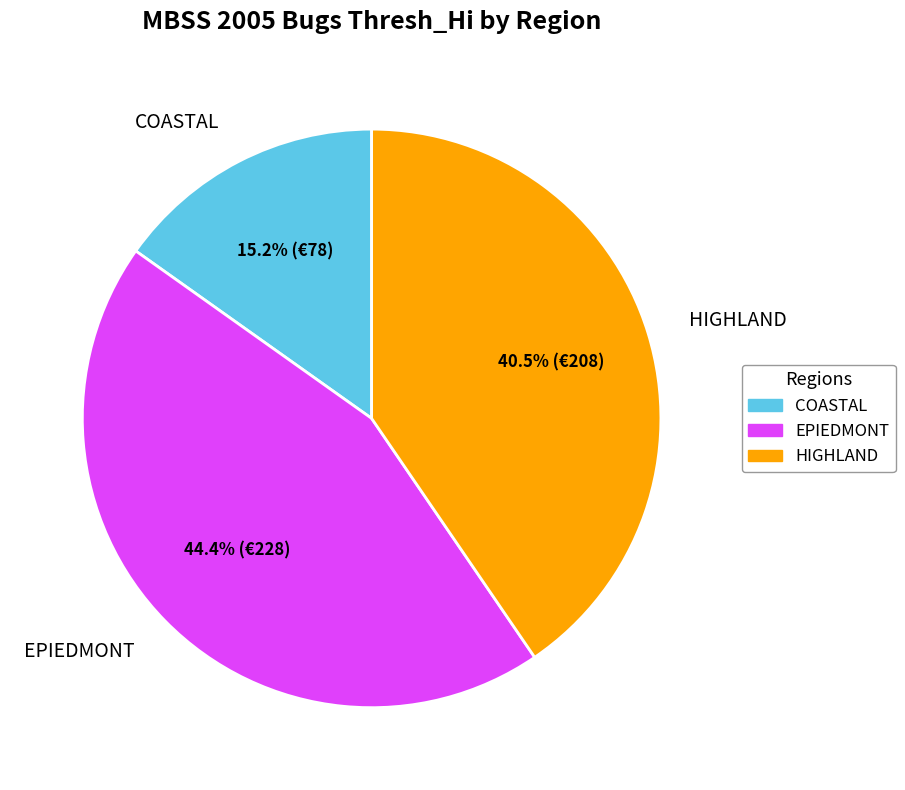

Is there a majority slice in this chart?

No